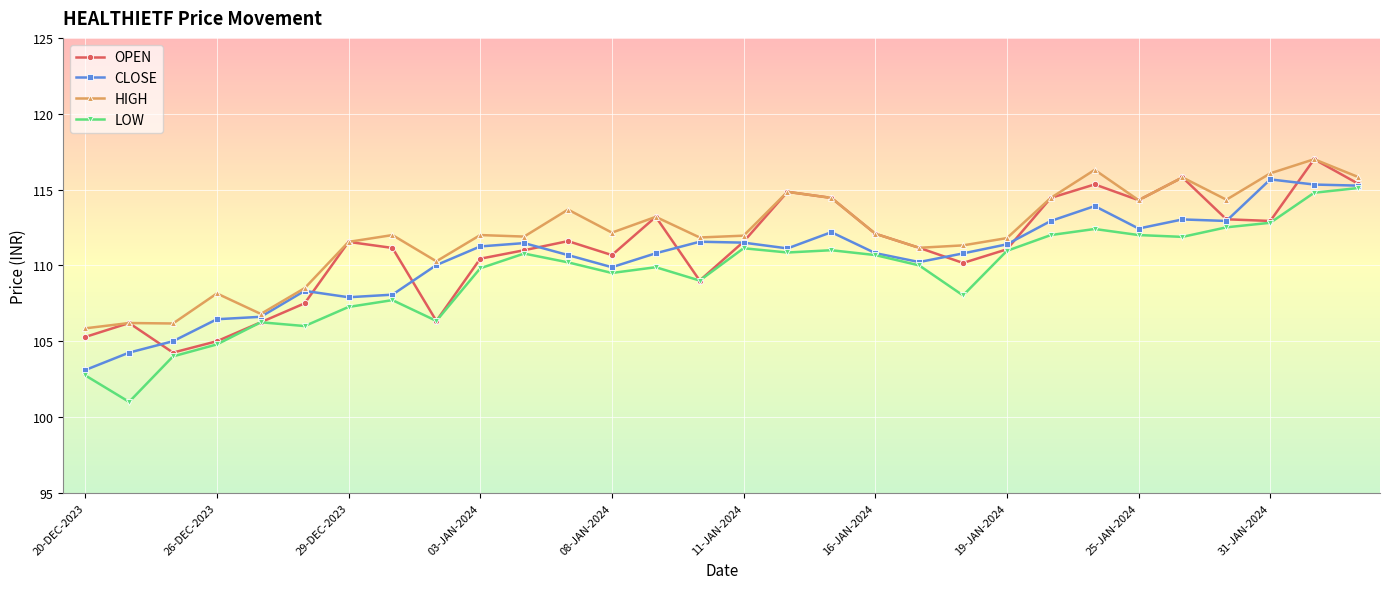

How many distinct data groups are displayed?

4